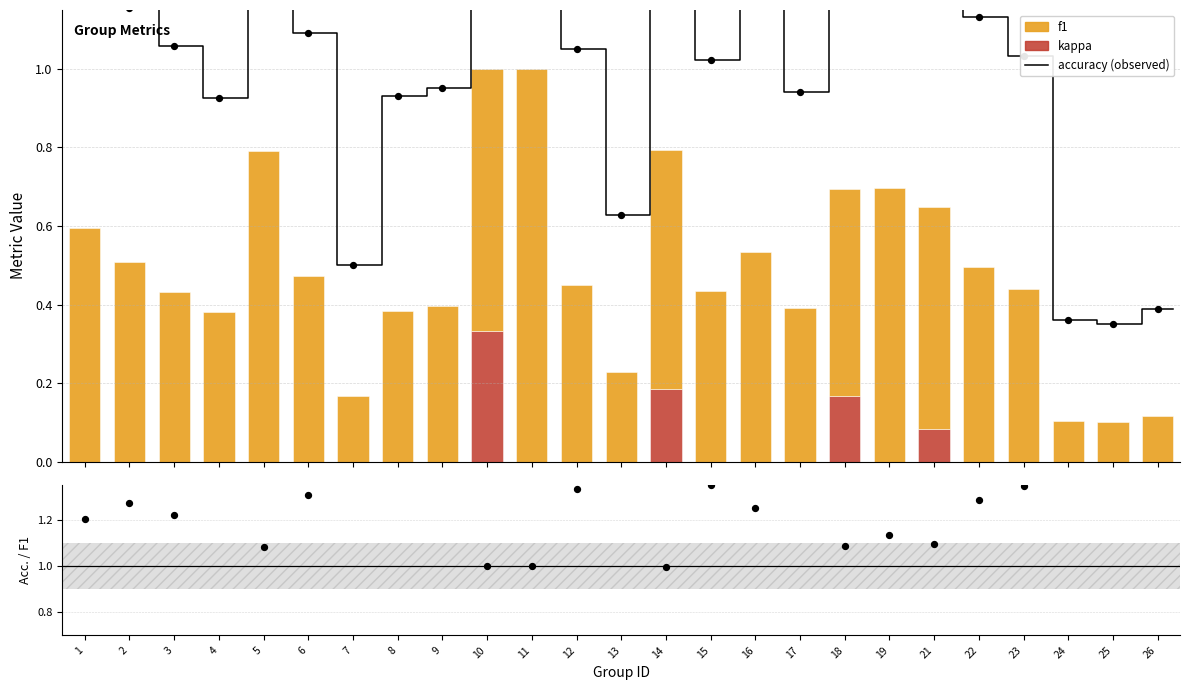

Which series contains the lowest Y value?

kappa